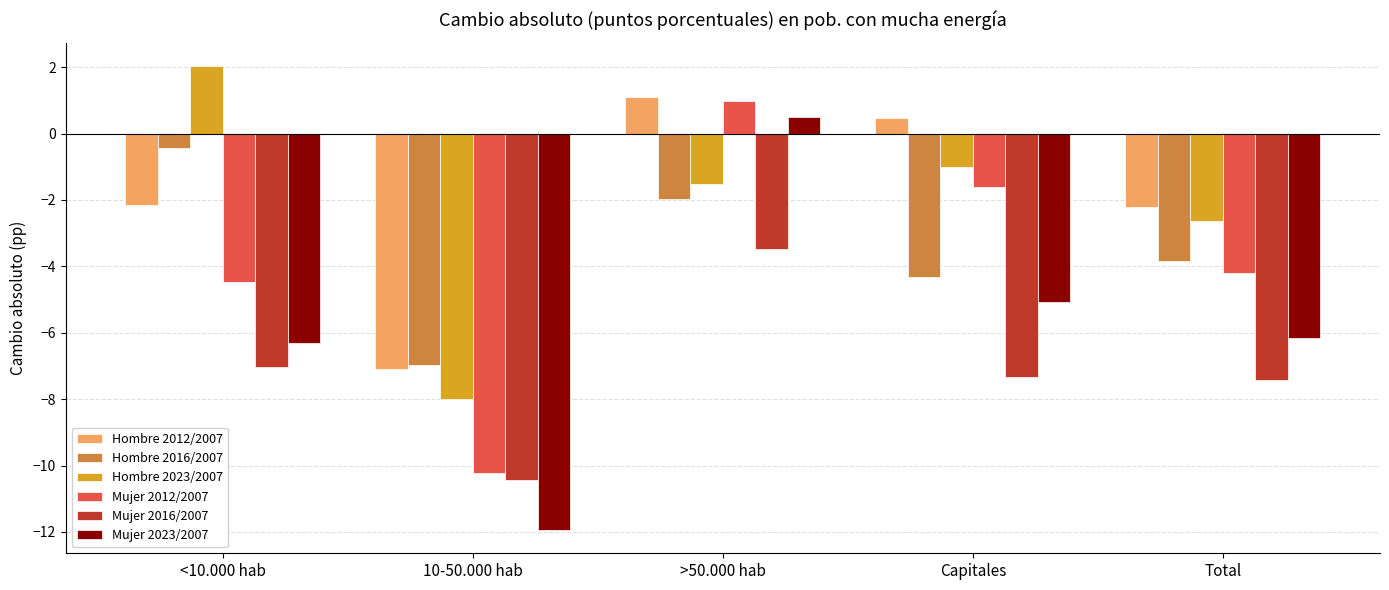

What is the spread (max minus min) of values at Capitales?

7.8